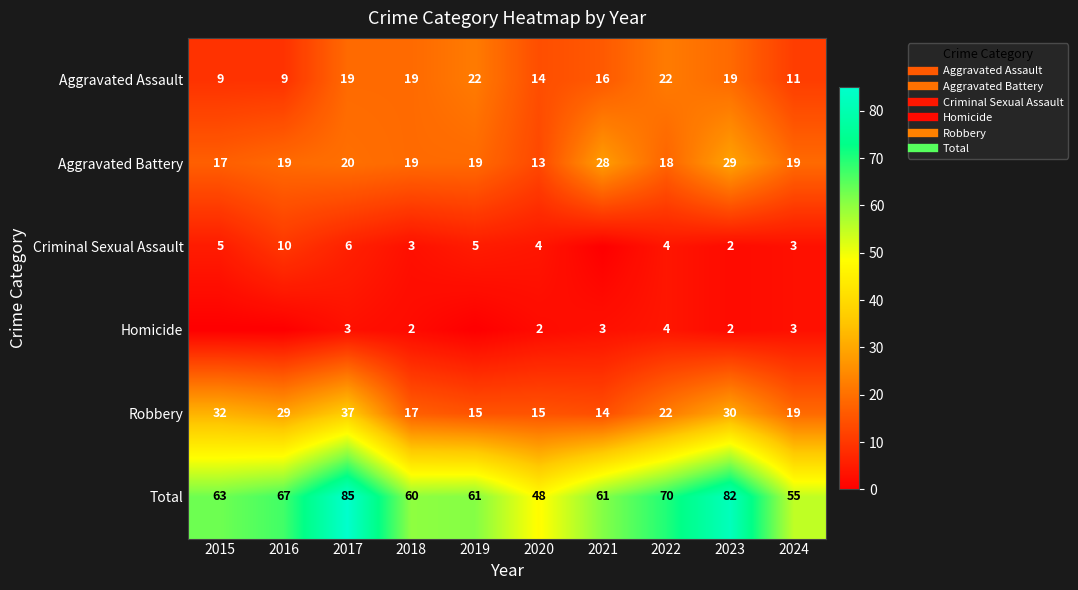

At which label is Homicide closest to 2?

2018